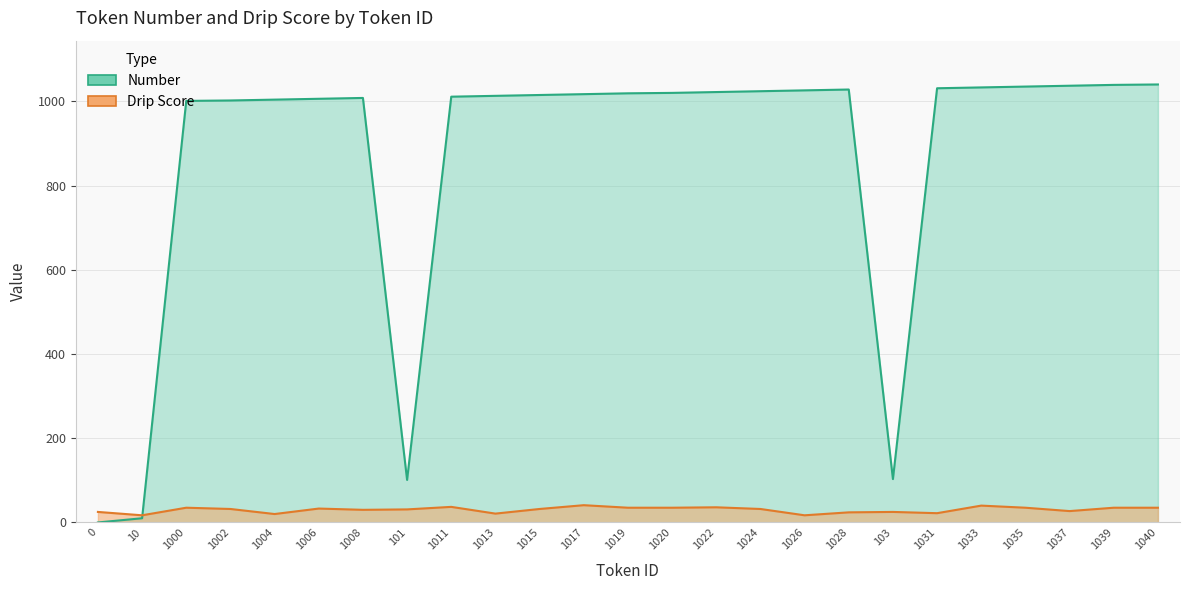

What position from the left is 1035?

22